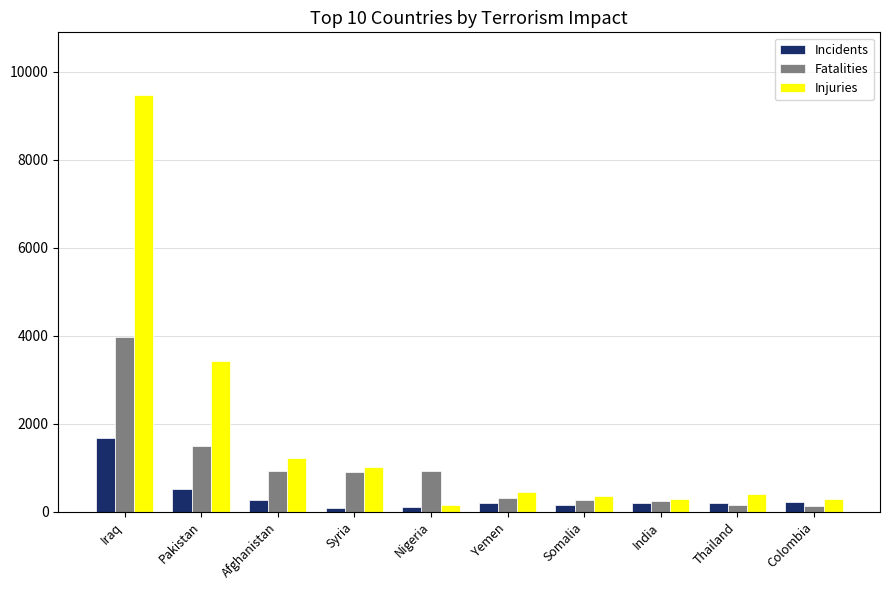

Which series has the largest total across all categories?

Injuries